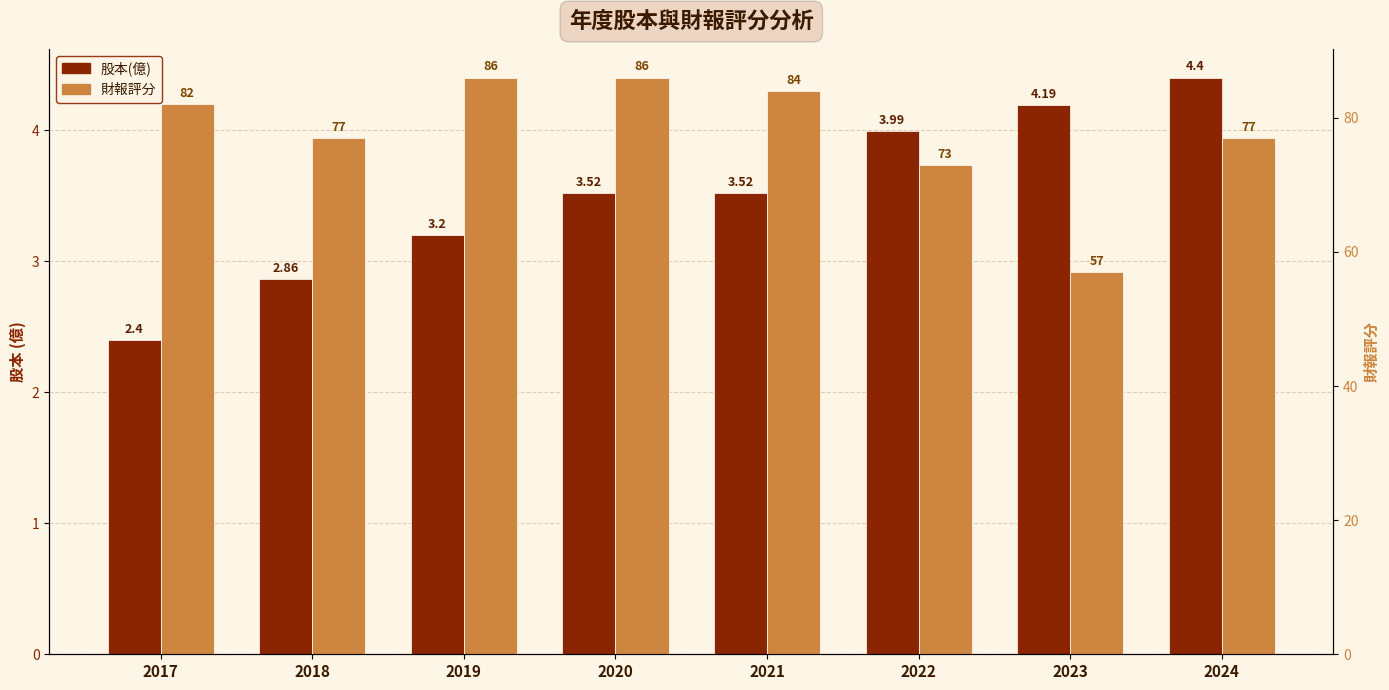

The value of 股本(億) at 2024 is 2.7. True or false?

False